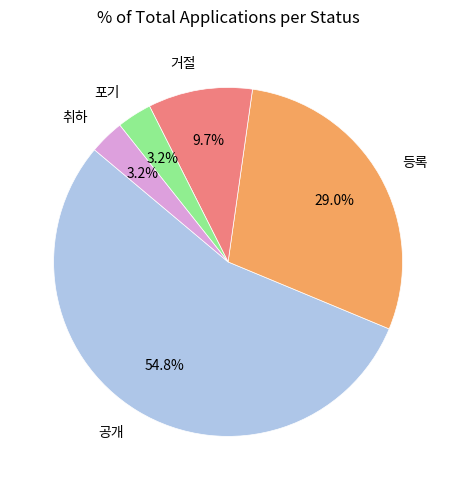

Do 거절 and 포기 together represent more than half of the pie?

No